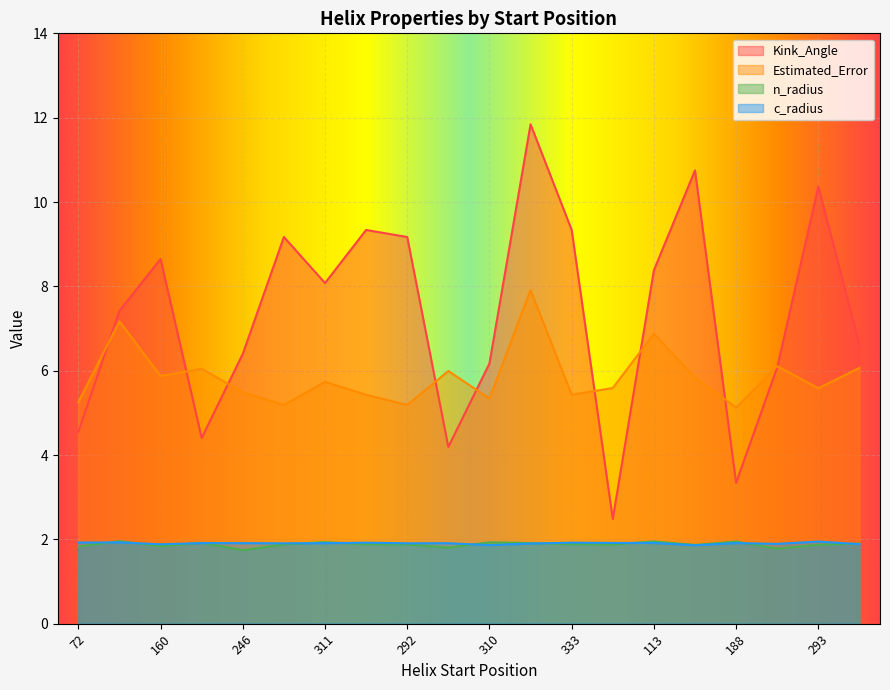

Rank the series at 113 from highest to lowest value.

Kink_Angle, Estimated_Error, n_radius, c_radius